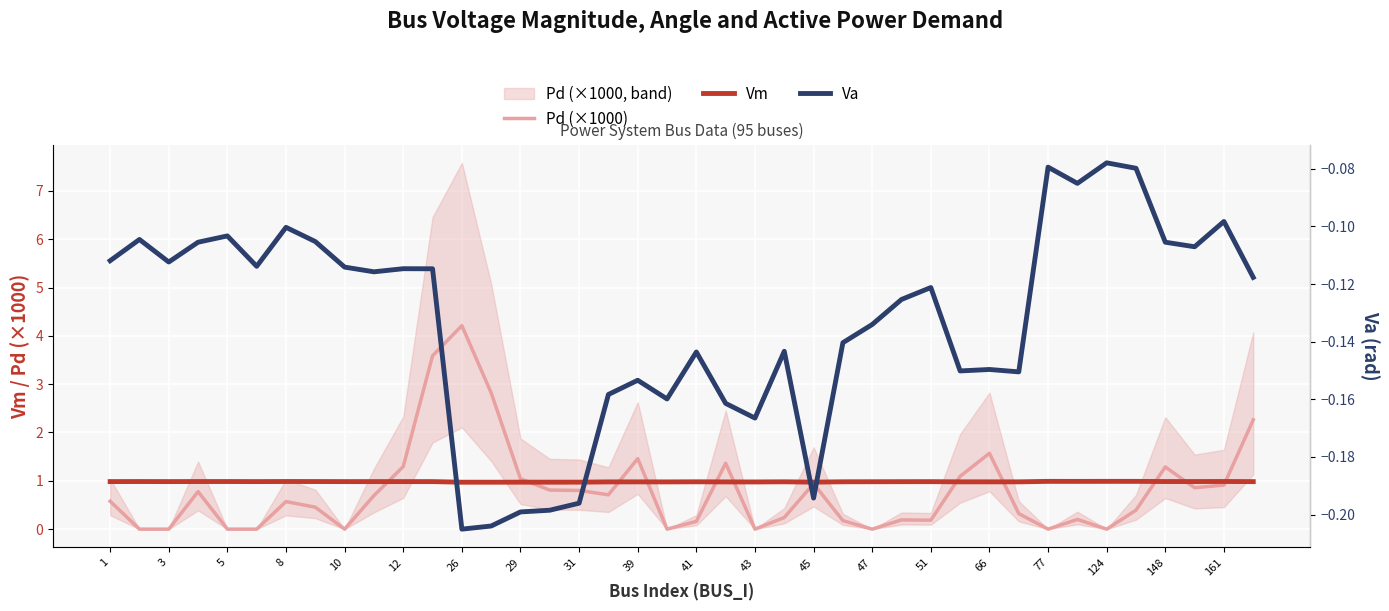

What is the highest value of the Vm series?

1.0